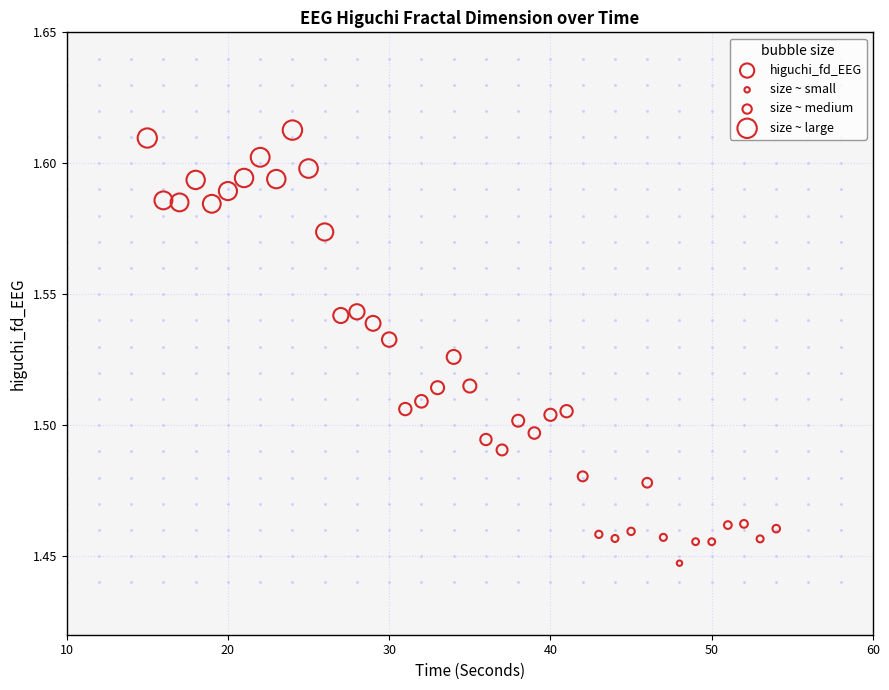

What is the range of X values (max minus min)?

39.0